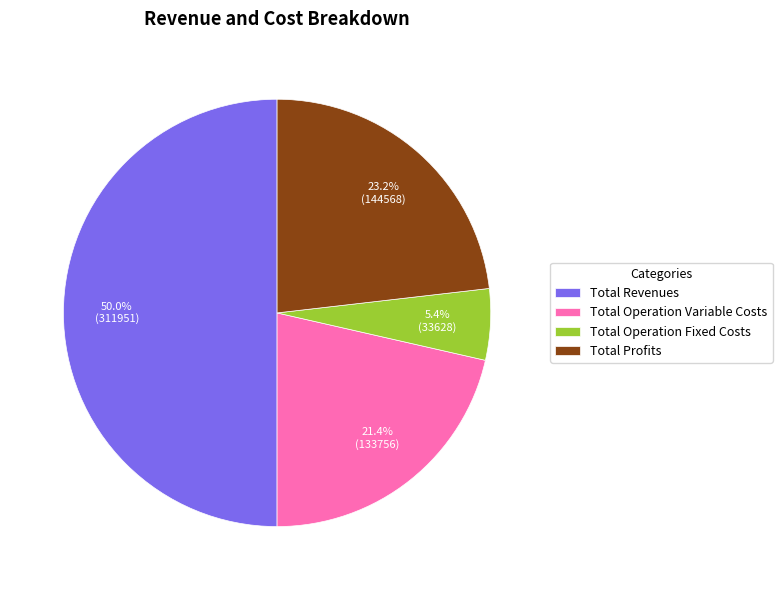

Which slice is the largest?

Total Revenues